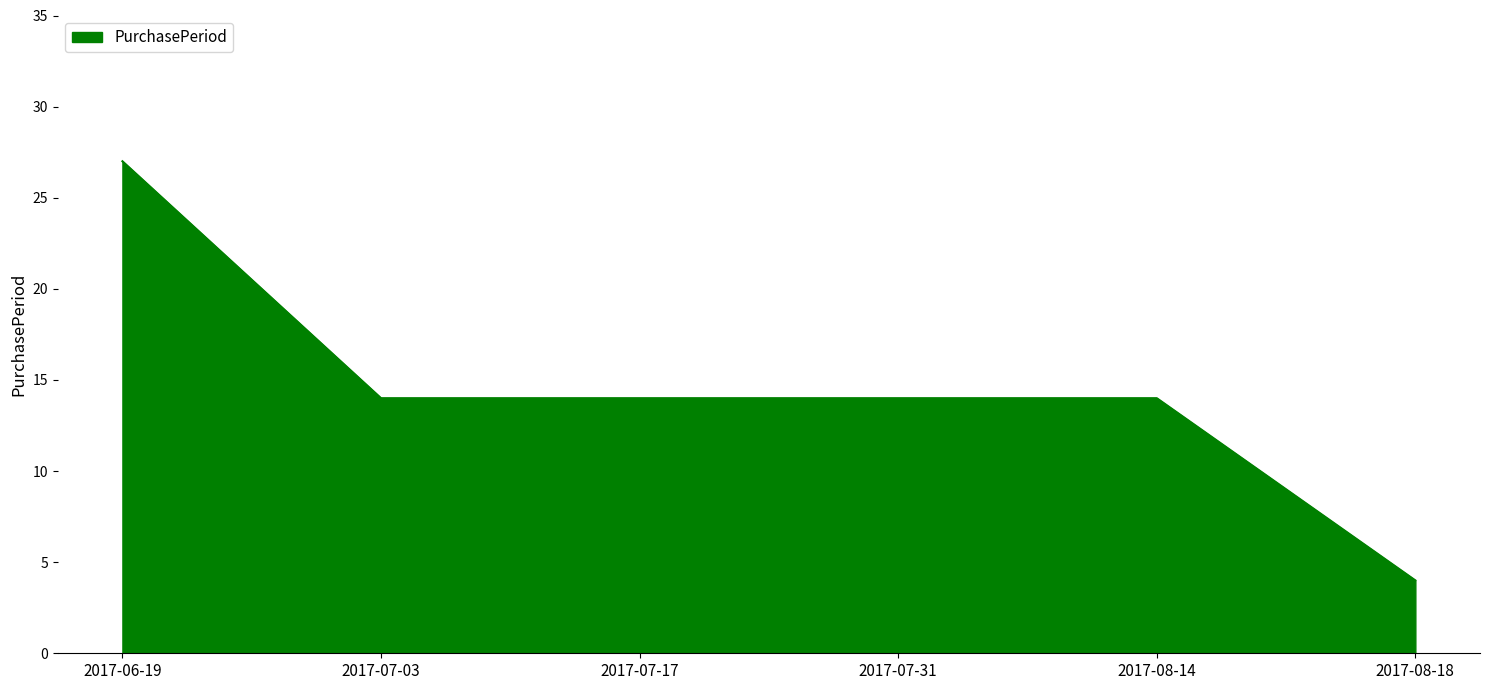

True or false: the data shows 14 at 2017-08-14.

True